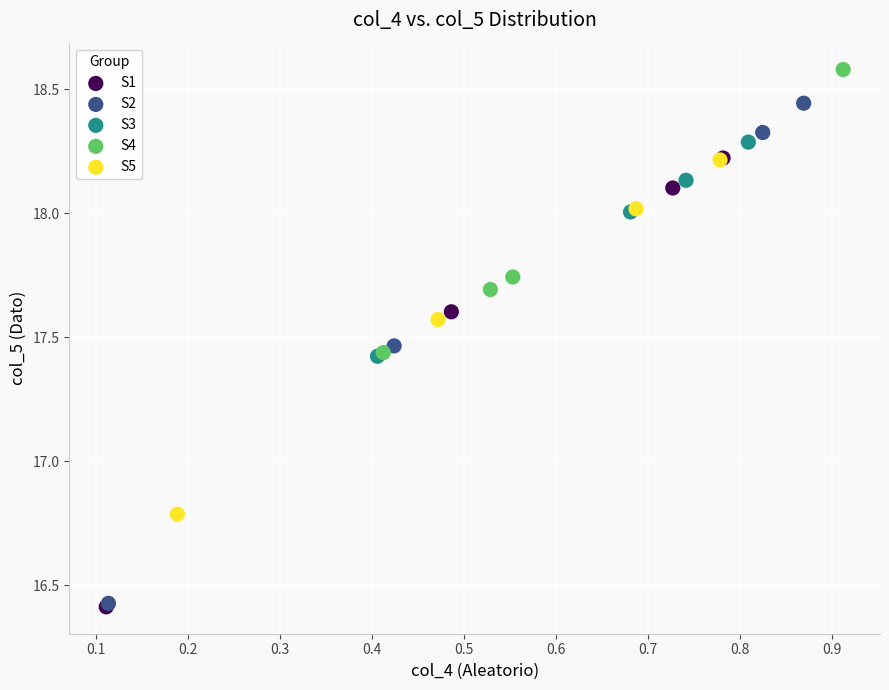

Which series has the widest spread of Y values?

S2